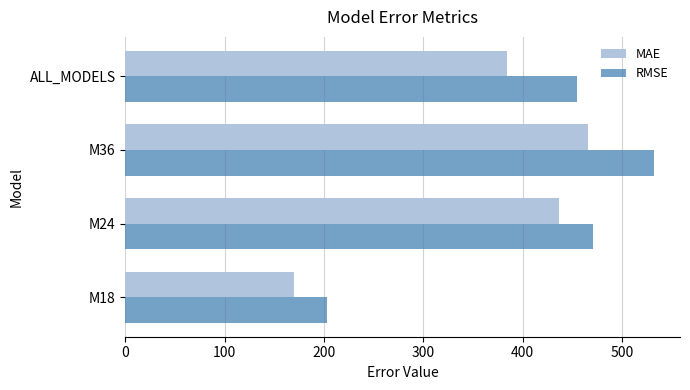

List the labels in order of RMSE value, smallest first.

M18, ALL_MODELS, M24, M36